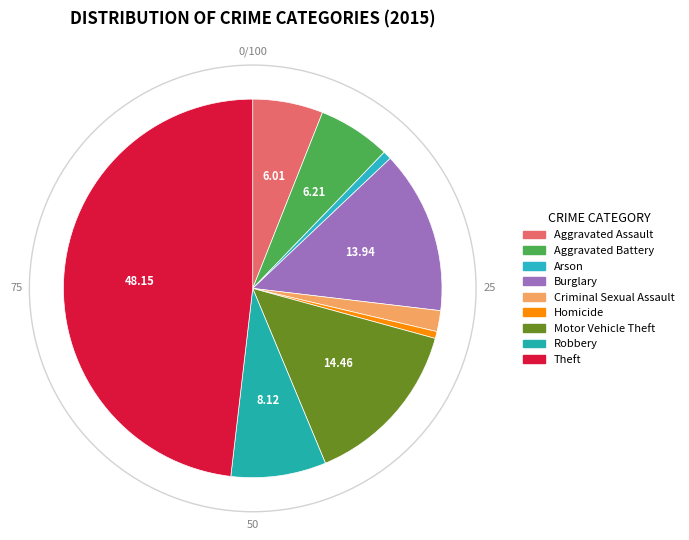

What is the largest slice in the pie chart?

Theft